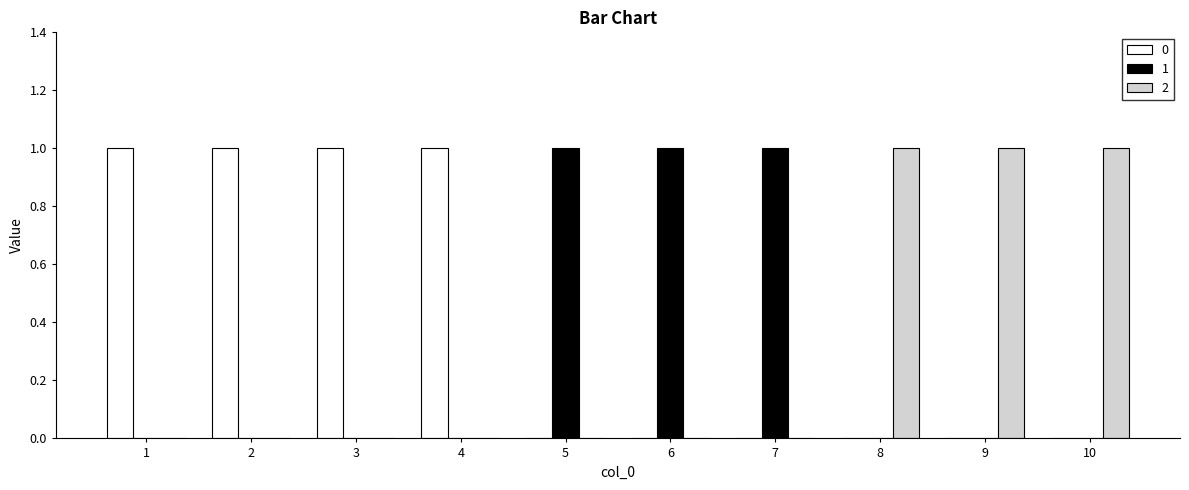

How many 1 values are between 0 and 1?

10